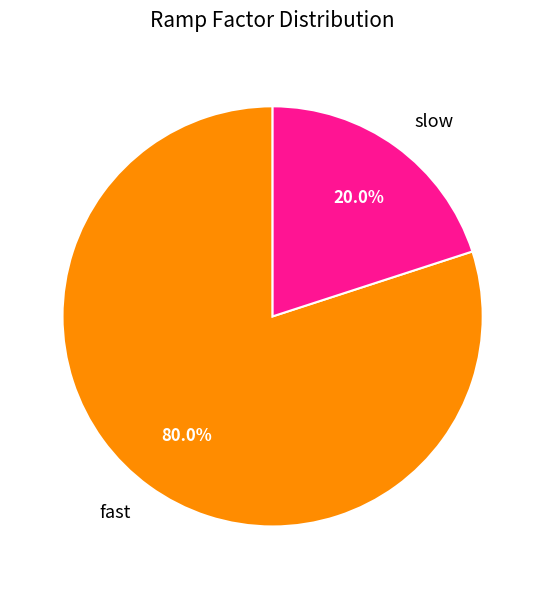

Rank the categories by value from lowest to highest.

slow, fast